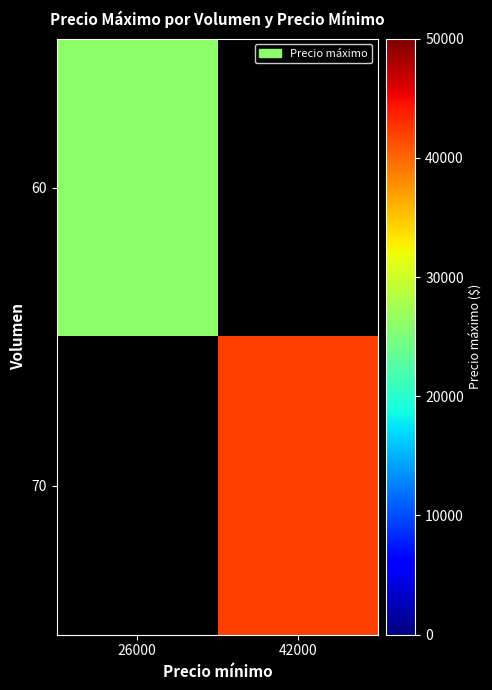

Which category has the highest value across all series?

42000